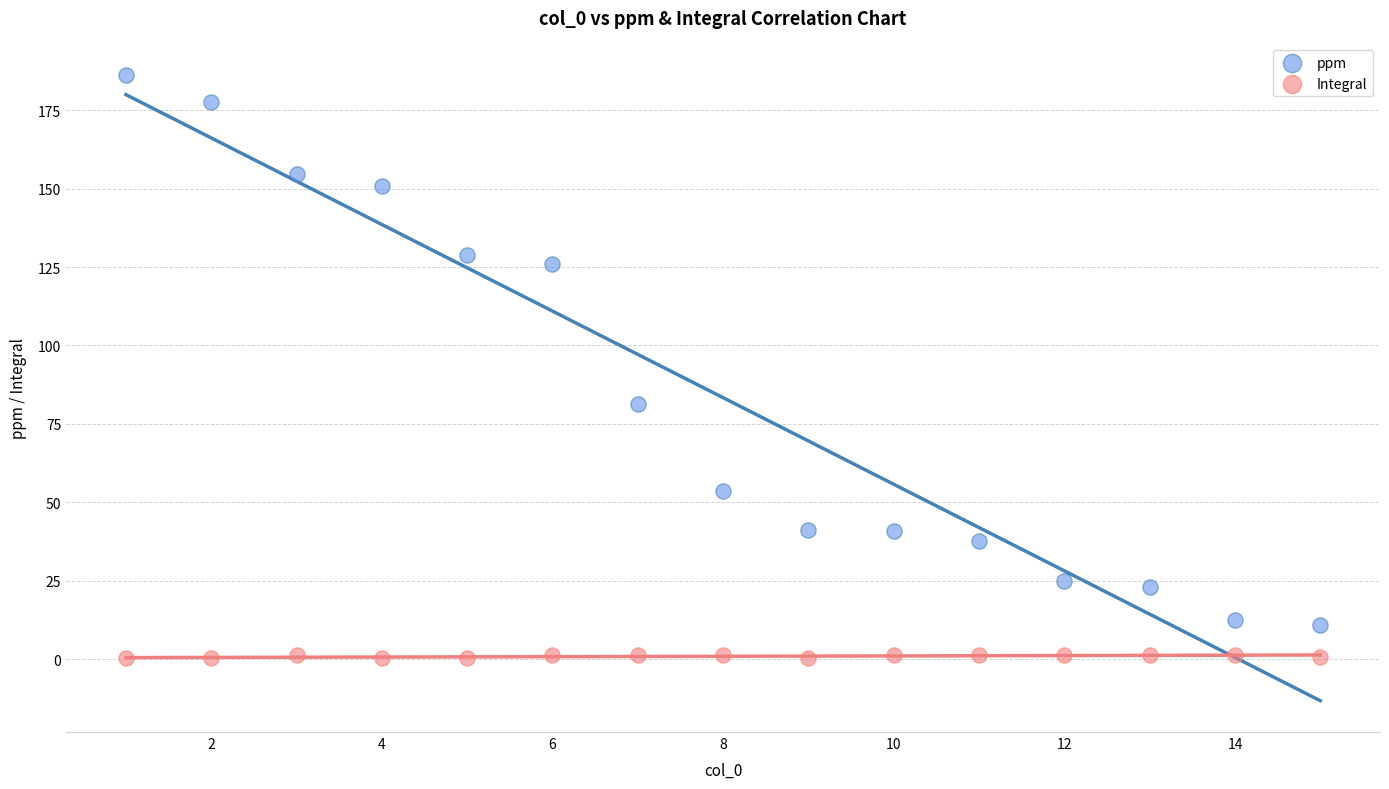

In the ppm series, what Y value is closest to 98?

81.4